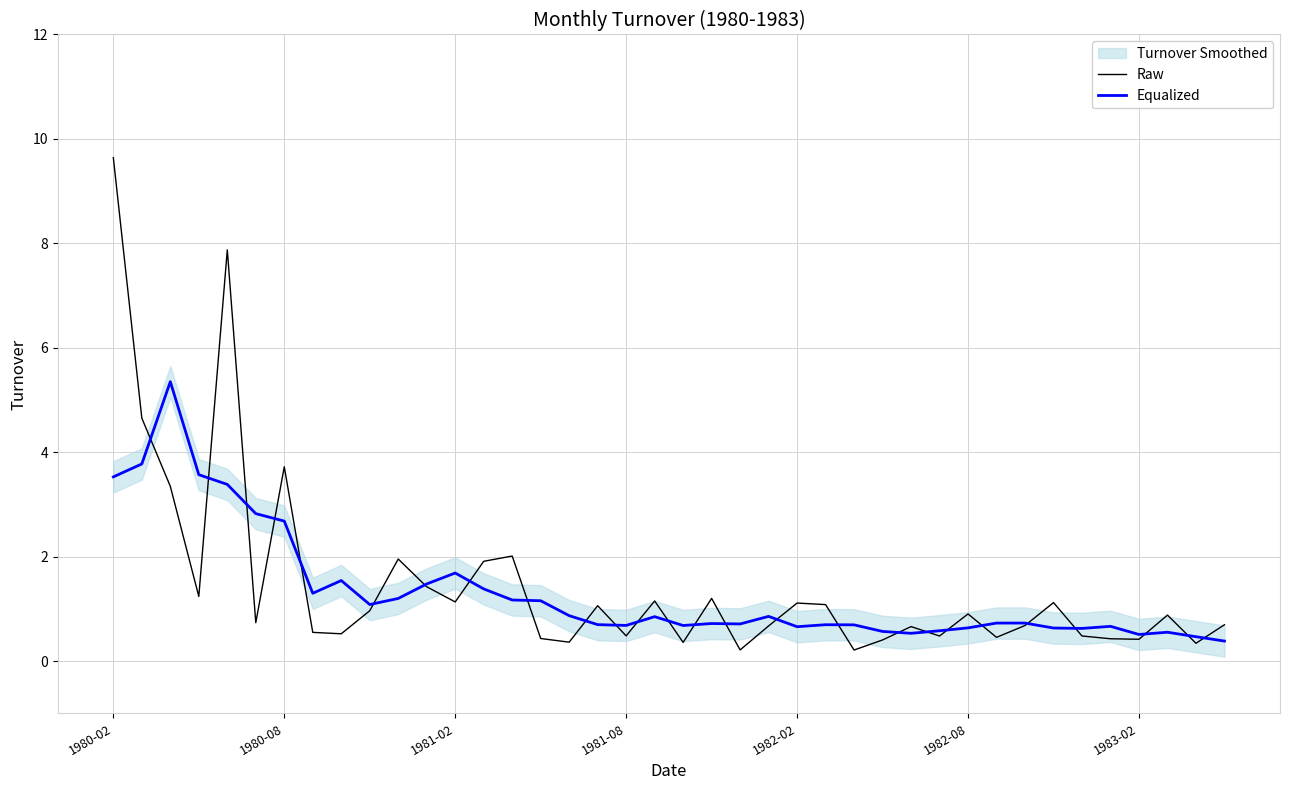

Which category has the highest value in the Raw series?

1980-02